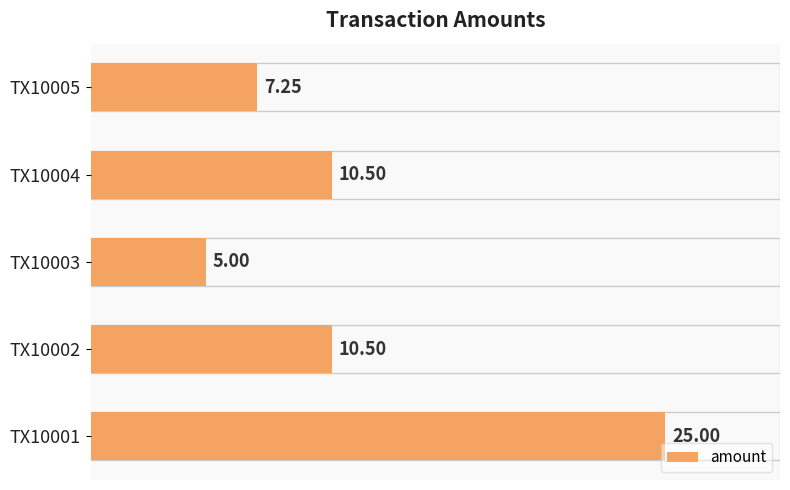

What is the difference between the maximum and minimum values?

20.0